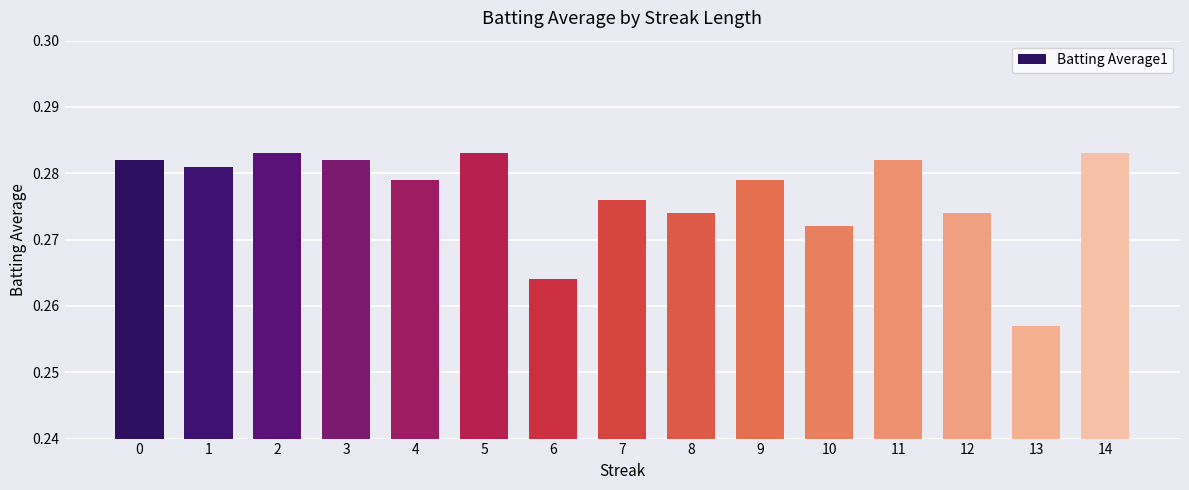

Are the bars horizontal?

No